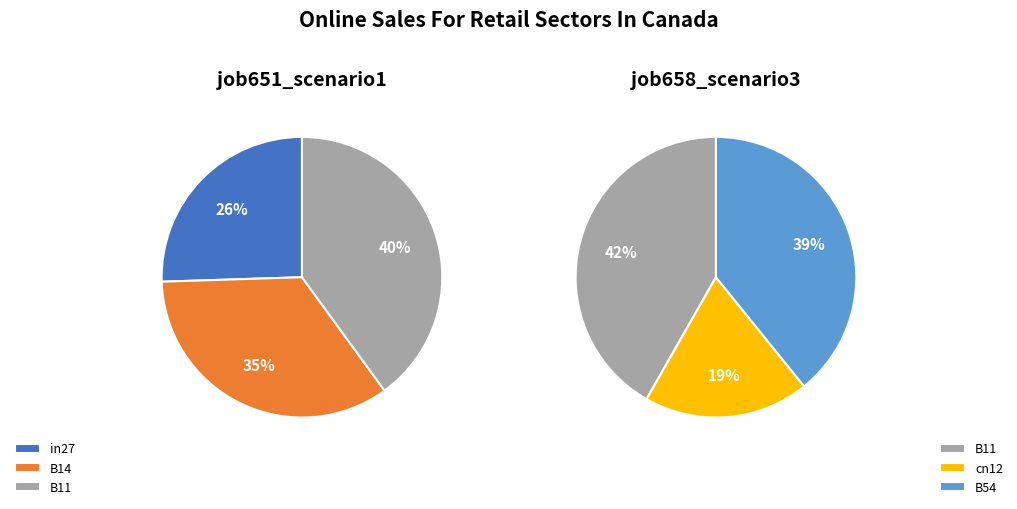

Is there any slice that represents more than half of the pie?

No